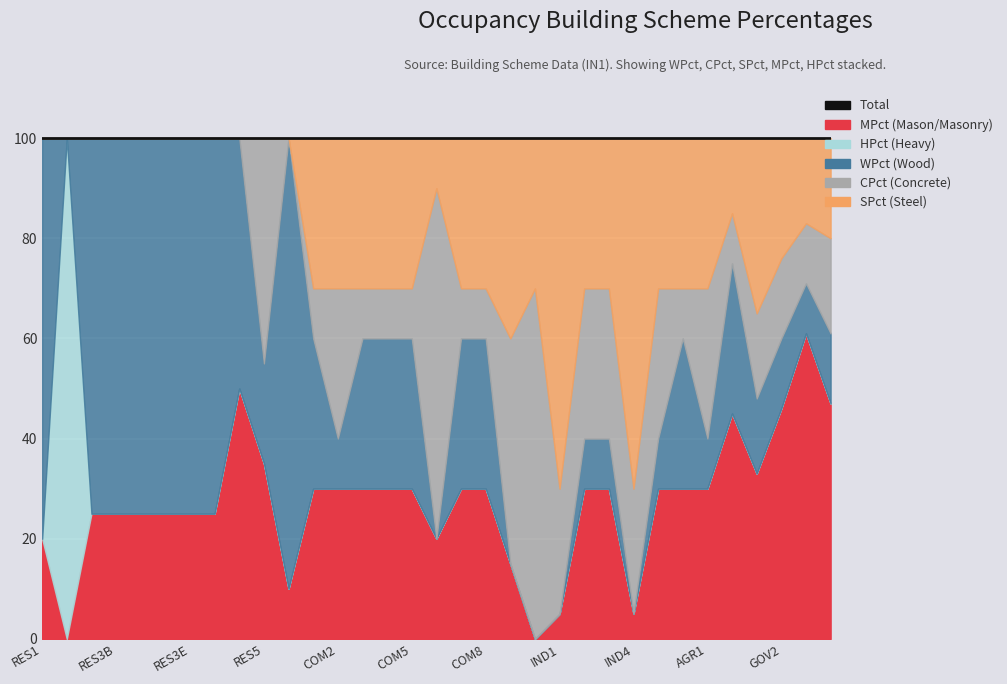

True or false: CPct has more than 0 interior local peaks.

True